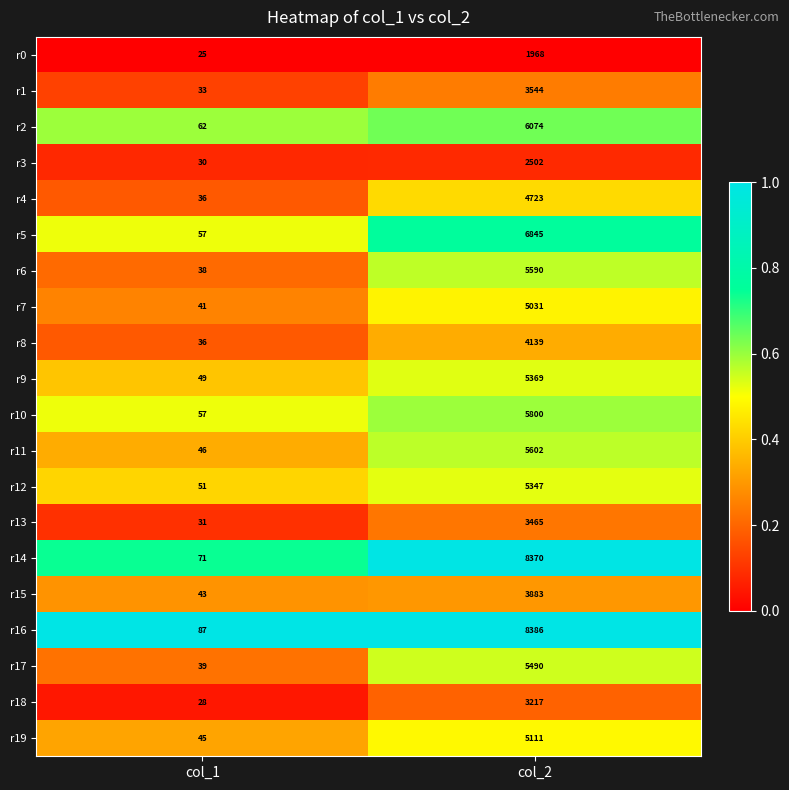

What is the approximate value of r7 at col_1, to the nearest 10?

40